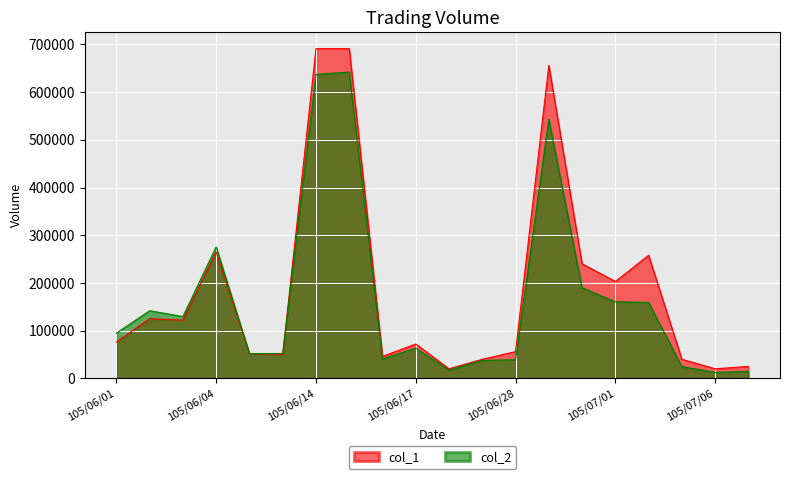

Is the value of col_1 at 105/06/28 greater than the value of col_2 at 105/06/28?

Yes